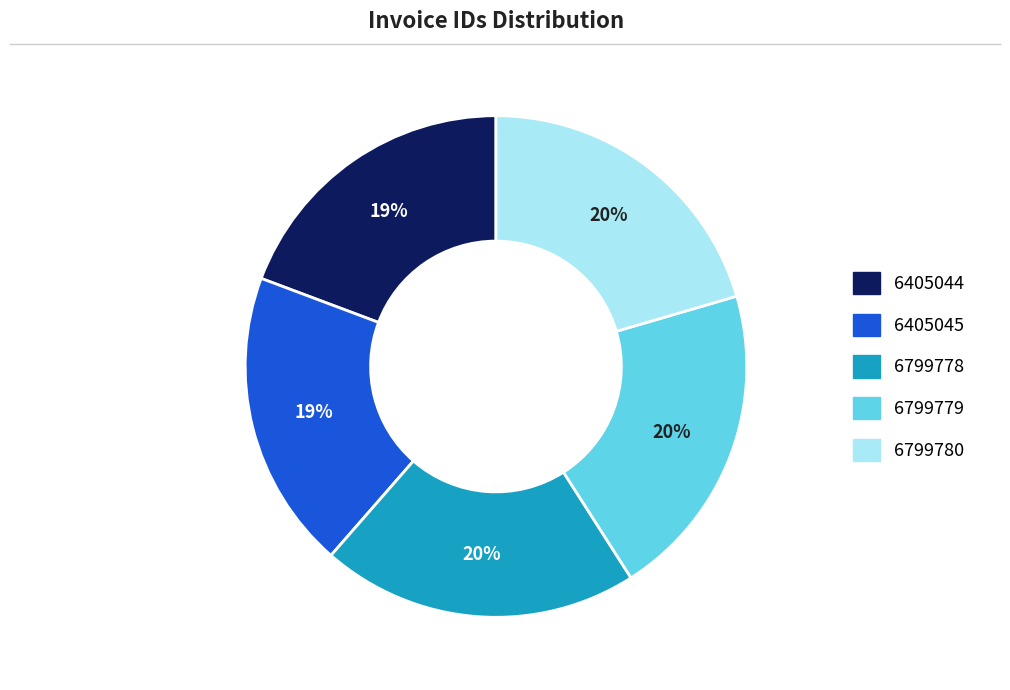

Is there a majority slice in this chart?

No